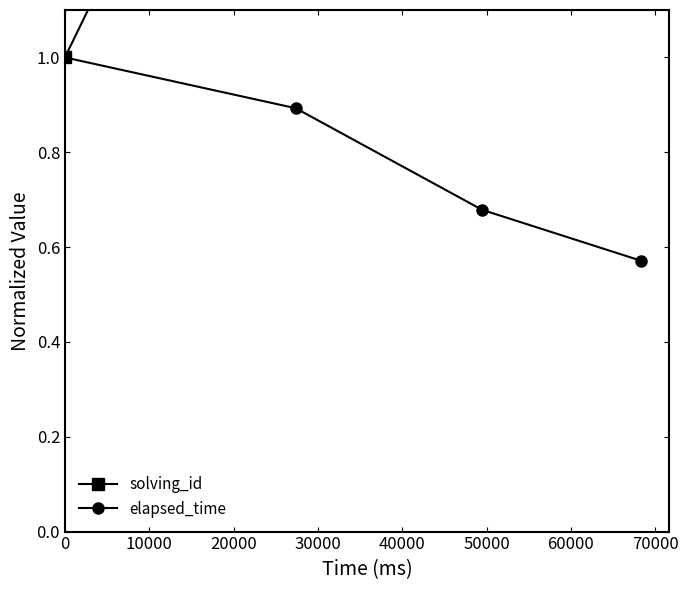

Which series has the widest spread of values?

solving_id